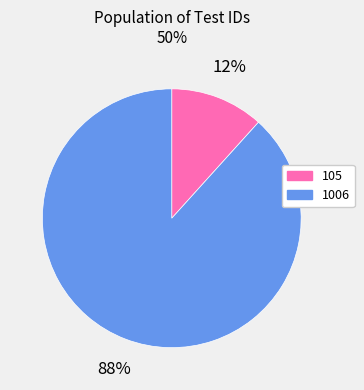

Count the number of slices in the pie.

2